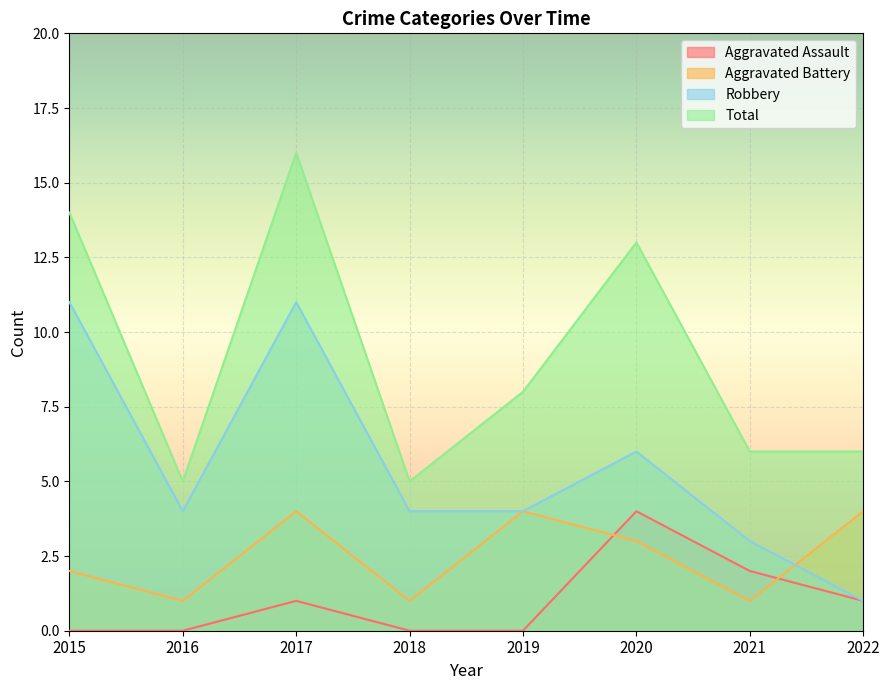

Reading right to left, list all the values displayed in this chart.

Aggravated Assault: 1	2	4	0	0	1	0	0
Aggravated Battery: 4	1	3	4	1	4	1	2
Robbery: 1	3	6	4	4	11	4	11
Total: 6	6	13	8	5	16	5	14